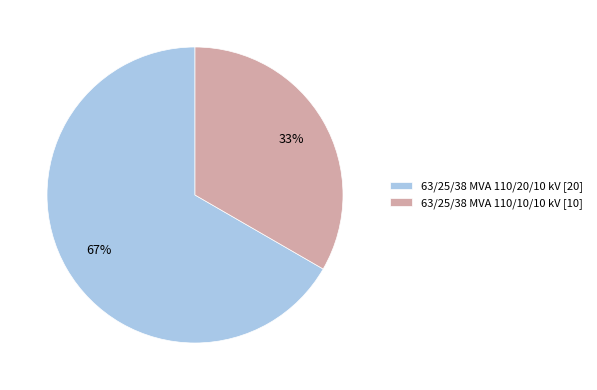

Does any single category account for the majority?

Yes